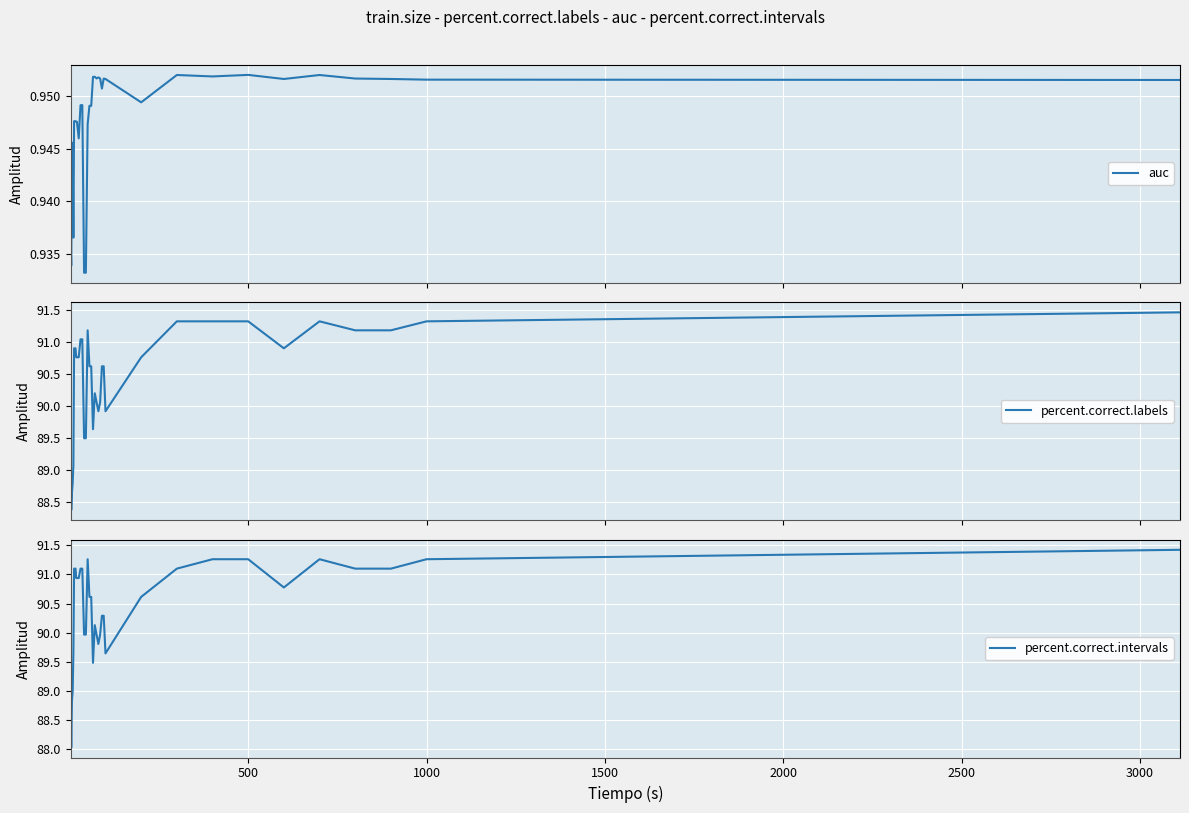

Reading left to right, transcribe all the data shown in this chart.

auc: 0.9	0.9	0.9	0.9	0.9	0.9	0.9	0.9	0.9	0.9	0.9	0.9	0.9	0.9	0.9	0.9	0.9	0.9	1.0	1.0	1.0	1.0	1.0	1.0	1.0	1.0	0.9	1.0	1.0	1.0	1.0	1.0	1.0	1.0	1.0	1.0
percent.correct.labels: 89.4	88.4	88.7	88.8	89.1	90.9	90.9	90.9	90.8	90.8	90.8	91.0	91.0	89.5	89.5	91.2	90.6	90.6	89.6	90.2	90.1	89.9	90.1	90.6	90.6	89.9	90.8	91.3	91.3	91.3	90.9	91.3	91.2	91.2	91.3	91.5
percent.correct.intervals: 89.0	88.0	88.8	89.0	89.6	91.1	91.1	91.1	90.9	90.9	90.9	91.1	91.1	90.0	90.0	91.3	90.6	90.6	89.5	90.1	90.0	89.8	90.0	90.3	90.3	89.6	90.6	91.1	91.3	91.3	90.8	91.3	91.1	91.1	91.3	91.4